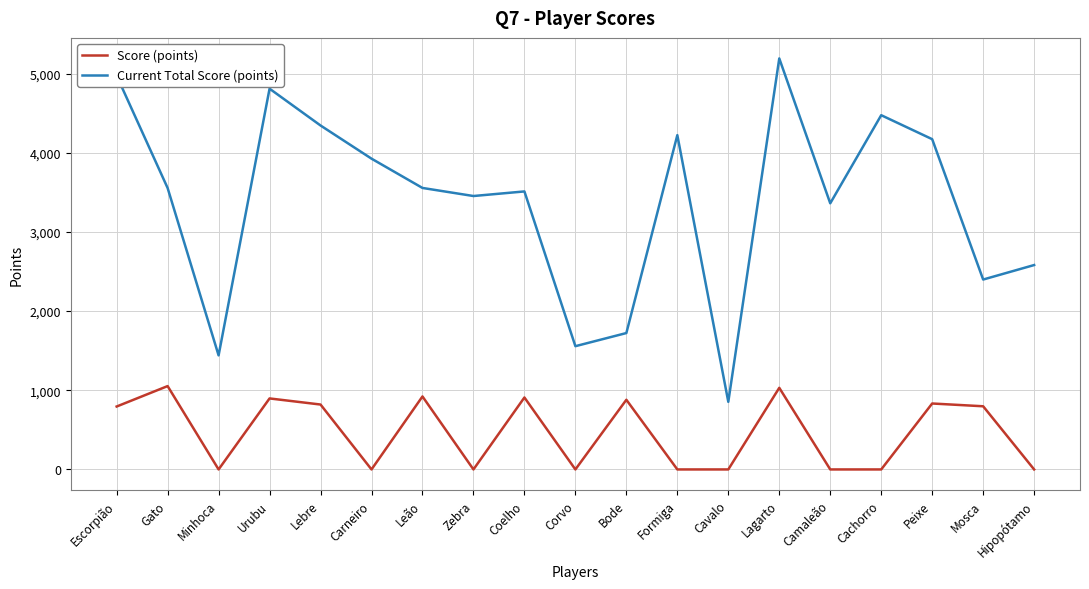

True or false: Score (points) has more than 0 points higher than both neighbors.

True